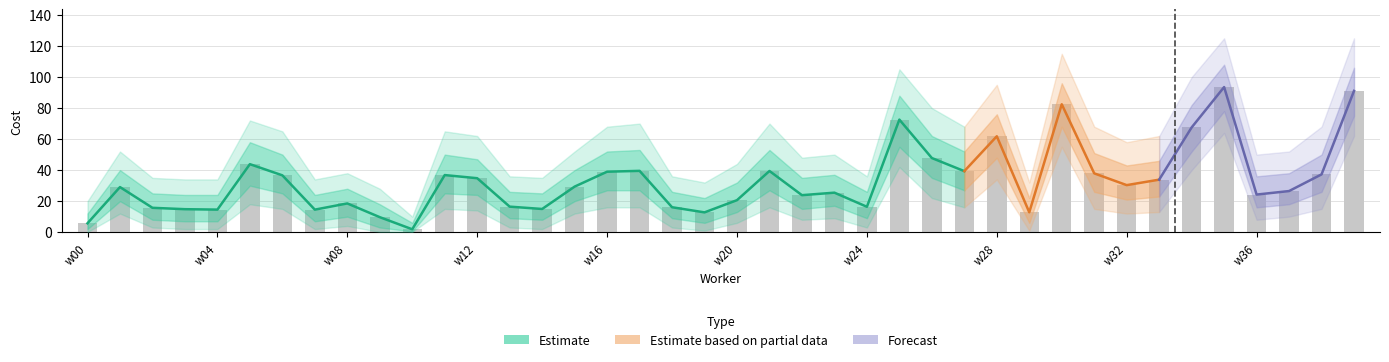

At which category is the sum across all series the highest?

w35